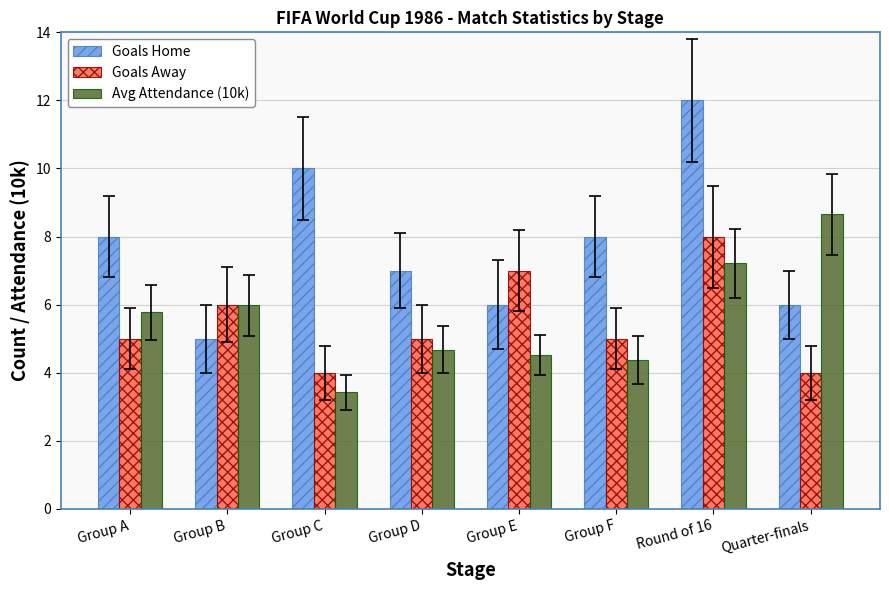

What are all the series names shown in the legend?

Goals Home, Goals Away, Avg Attendance (10k)